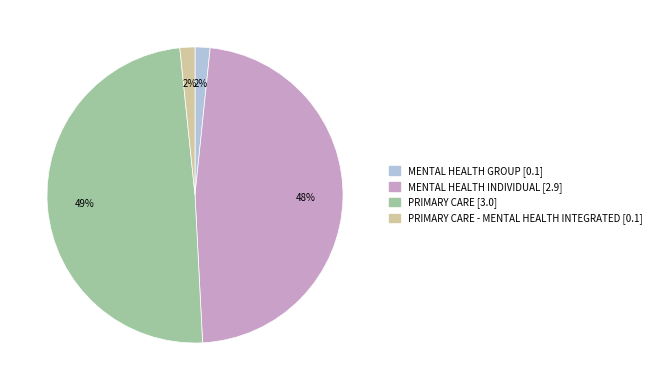

Is there a majority slice in this chart?

No